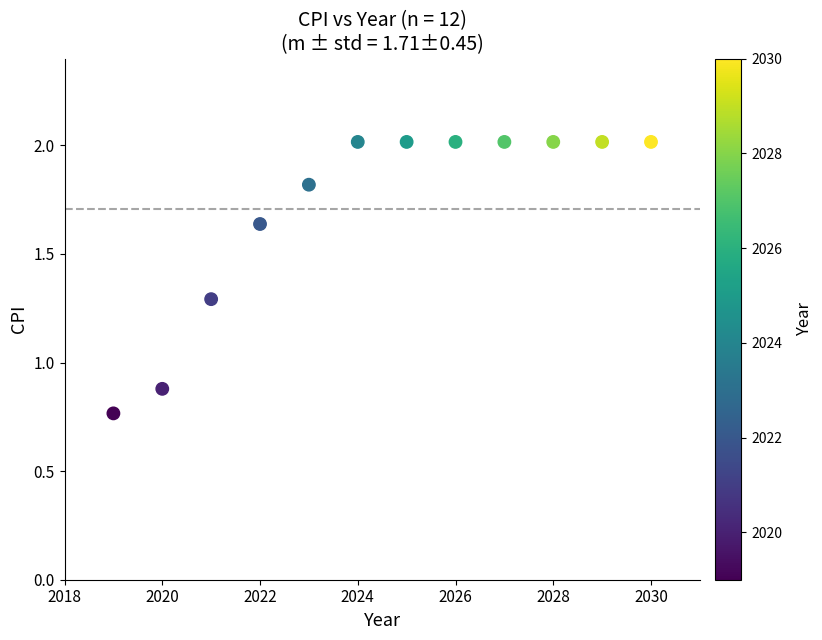

What is the average Y value?

1.7